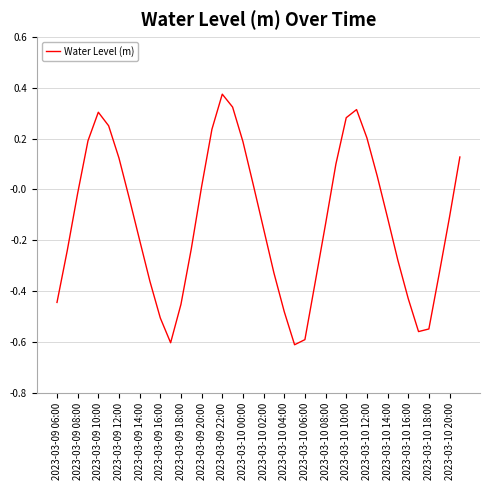

Between 2023-03-10 12:00 and 2023-03-10 16:00, which is larger?

2023-03-10 12:00